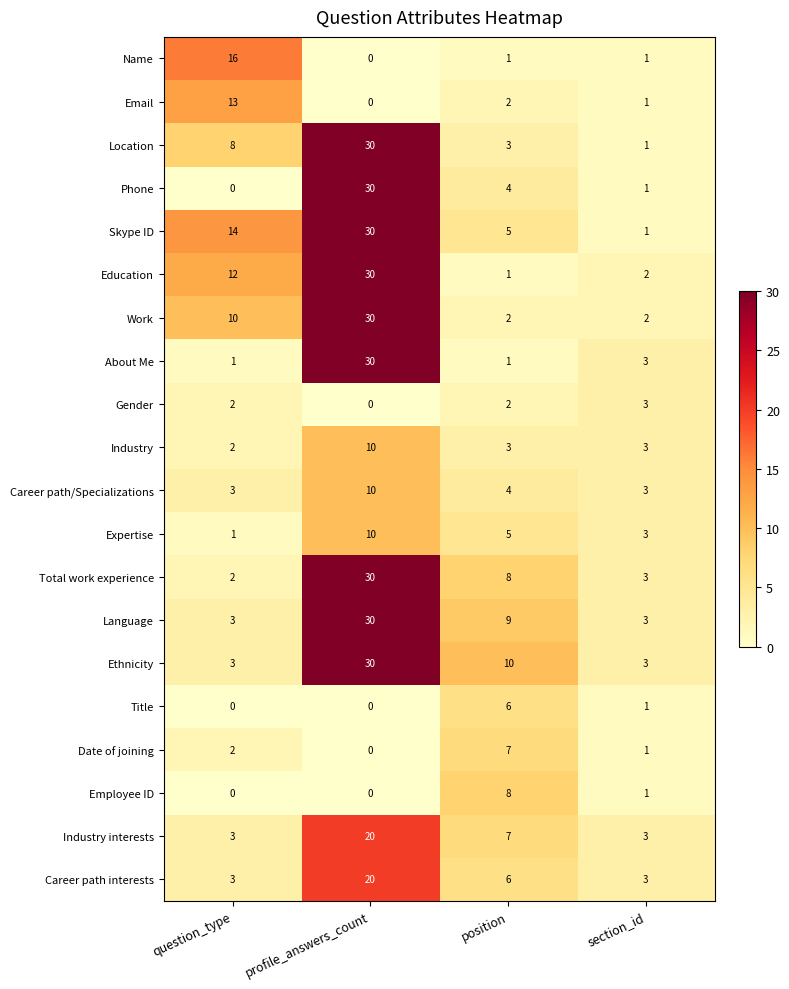

Where does the Title series first go above 1?

position